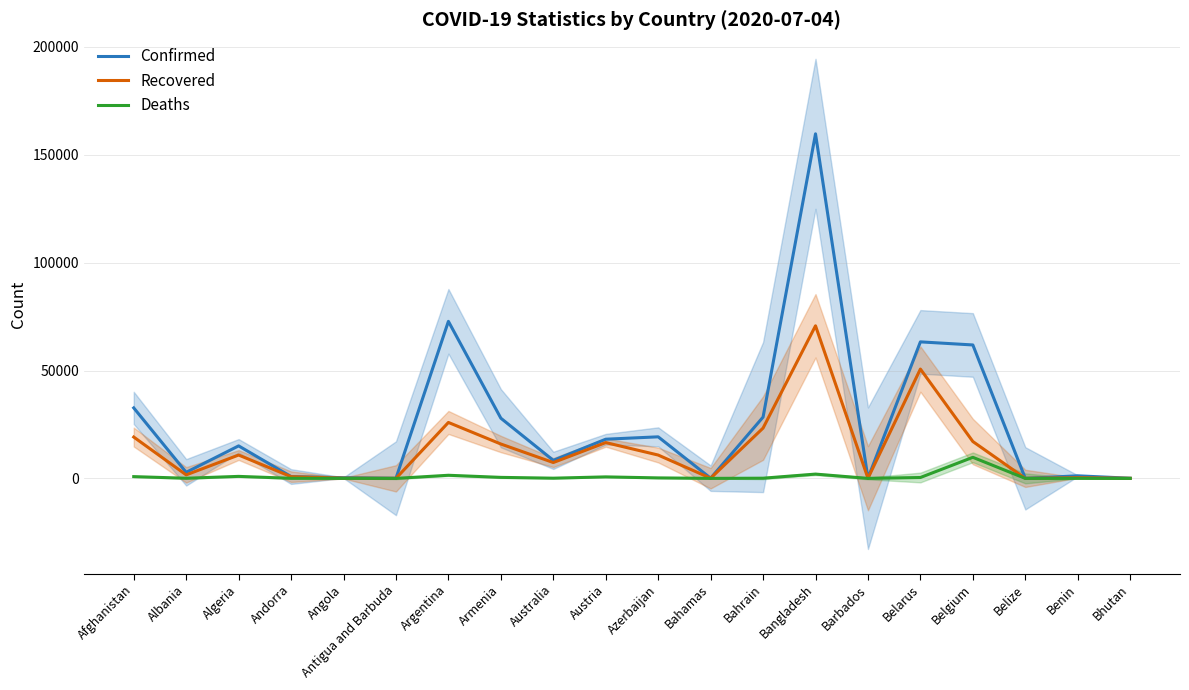

At which category is the sum across all series the highest?

Bangladesh